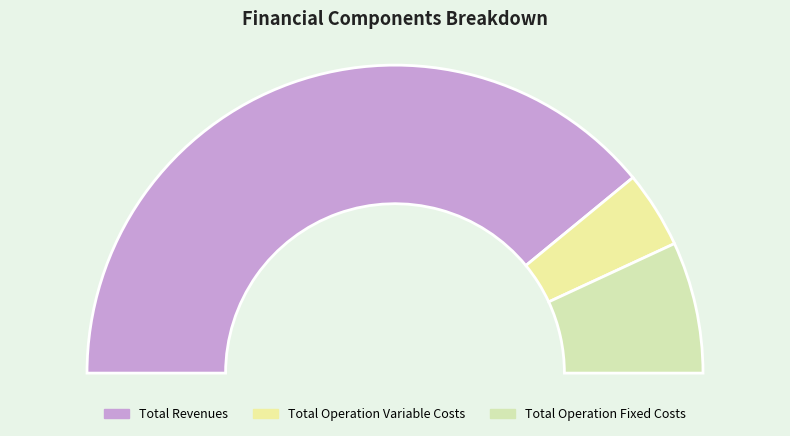

To the nearest percent, what percentage of the pie is Total Revenues?

78%